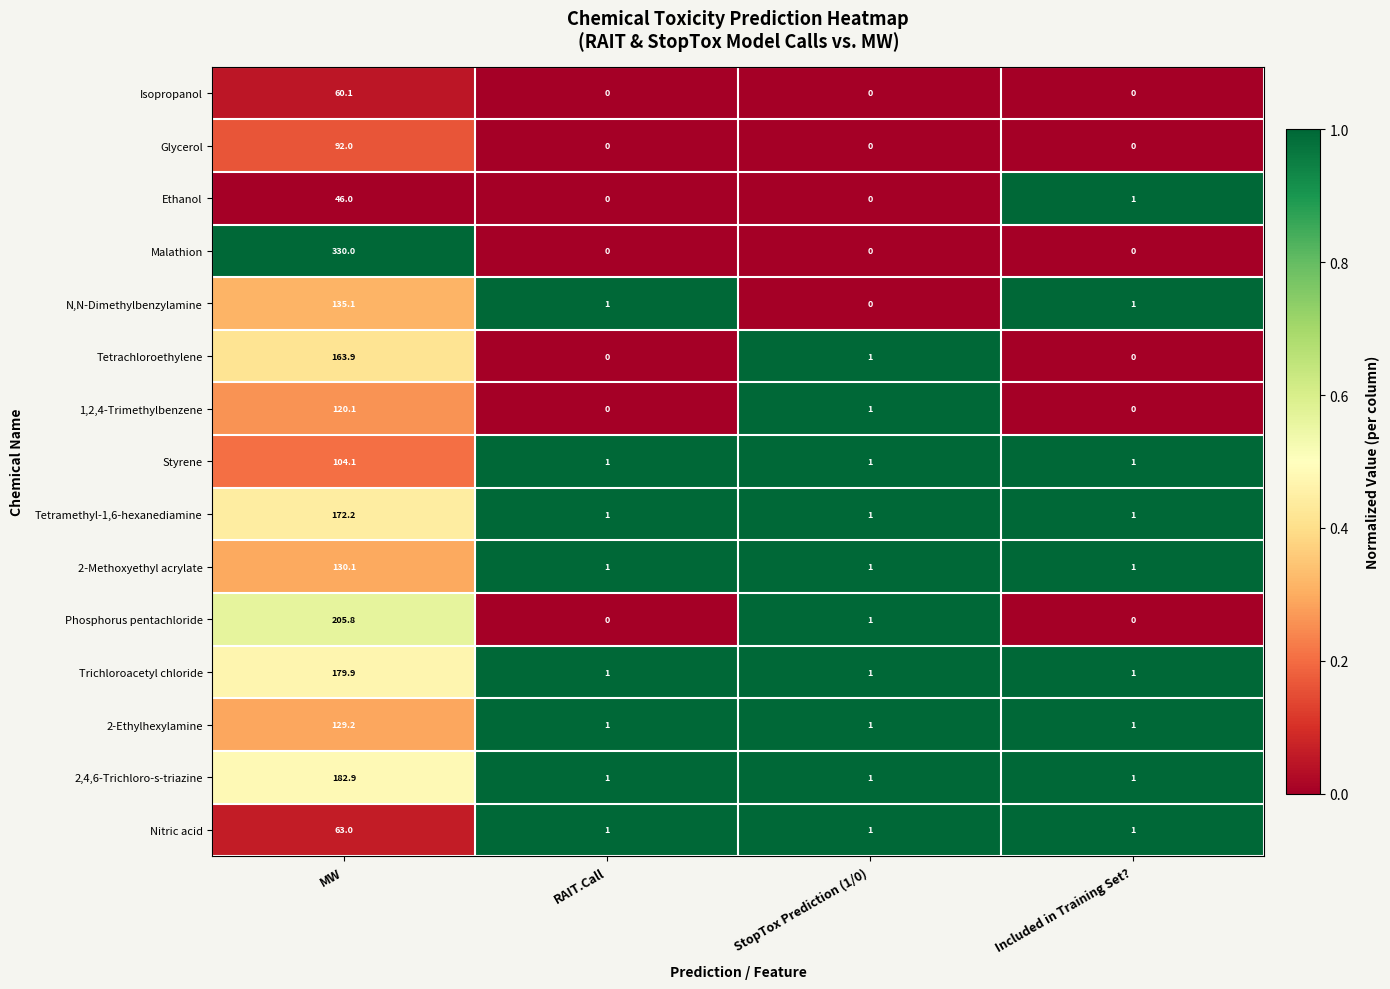

Rank the series by their maximum value, from highest to lowest.

Malathion, Phosphorus pentachloride, 2,4,6-Trichloro-s-triazine, Trichloroacetyl chloride, Tetramethyl-1,6-hexanediamine, Tetrachloroethylene, N,N-Dimethylbenzylamine, 2-Methoxyethyl acrylate, 2-Ethylhexylamine, 1,2,4-Trimethylbenzene, Styrene, Glycerol, Nitric acid, Isopropanol, Ethanol